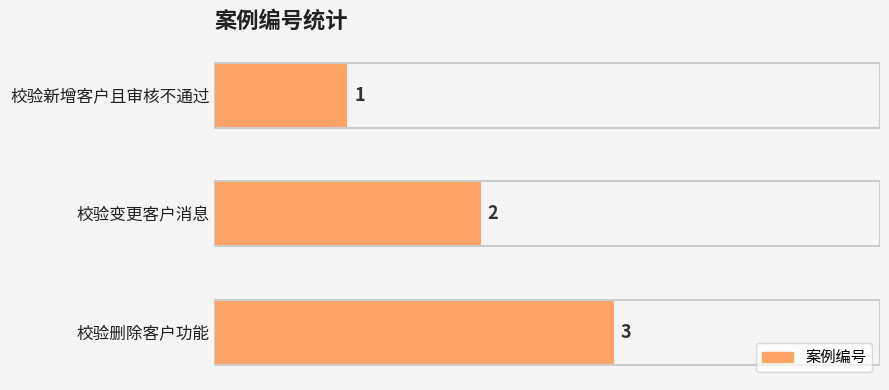

Rank the categories by value from lowest to highest.

校验新增客户且审核不通过, 校验变更客户消息, 校验删除客户功能